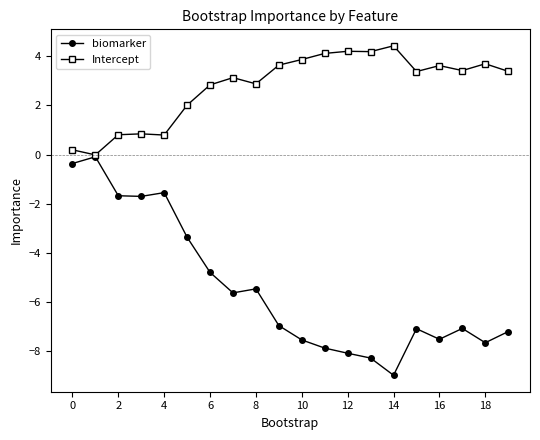

What is the minimum value for biomarker?

-9.0